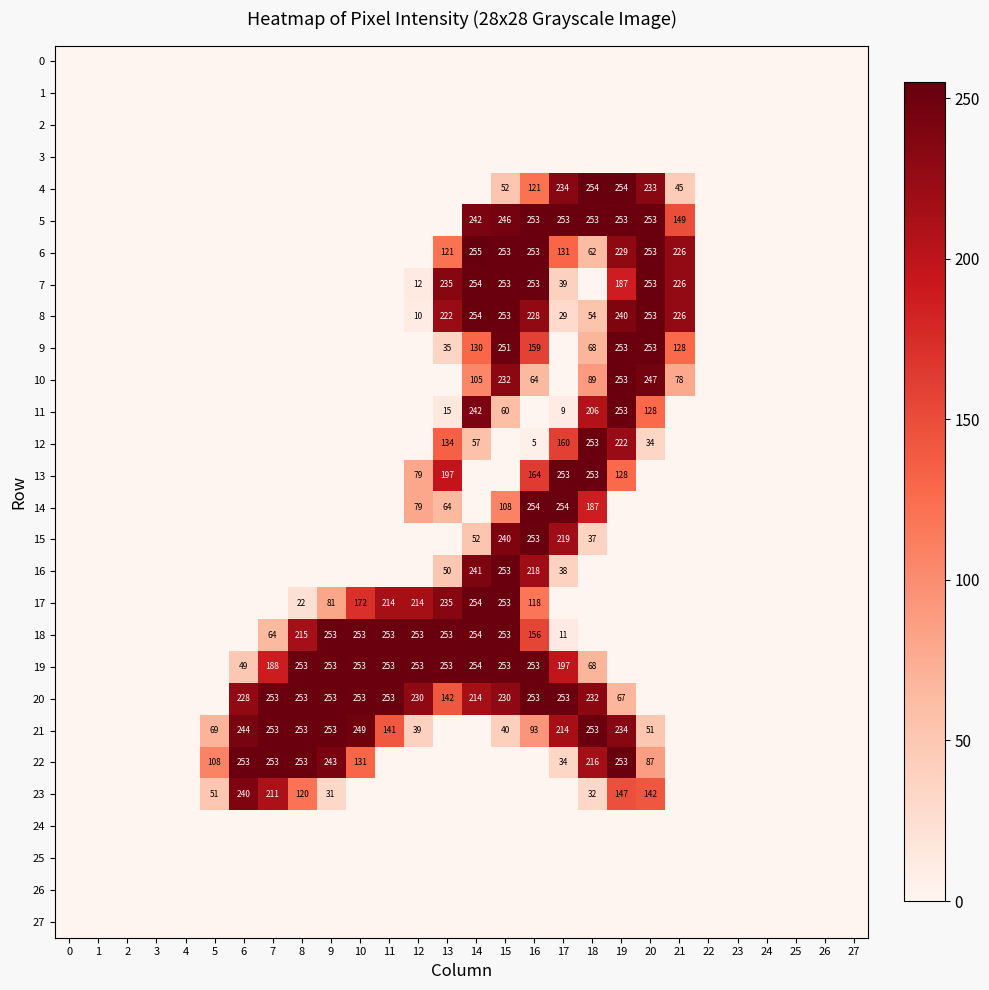

True or false: 9 has a value of 130 at 14.

True